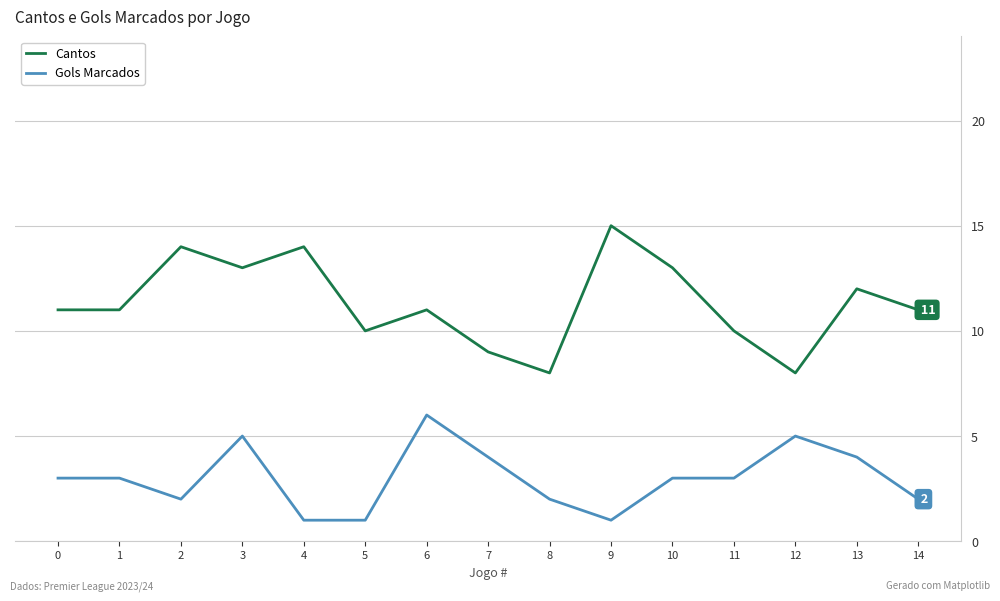

Is the value of Cantos at 2 greater than the value of Gols Marcados at 7?

Yes